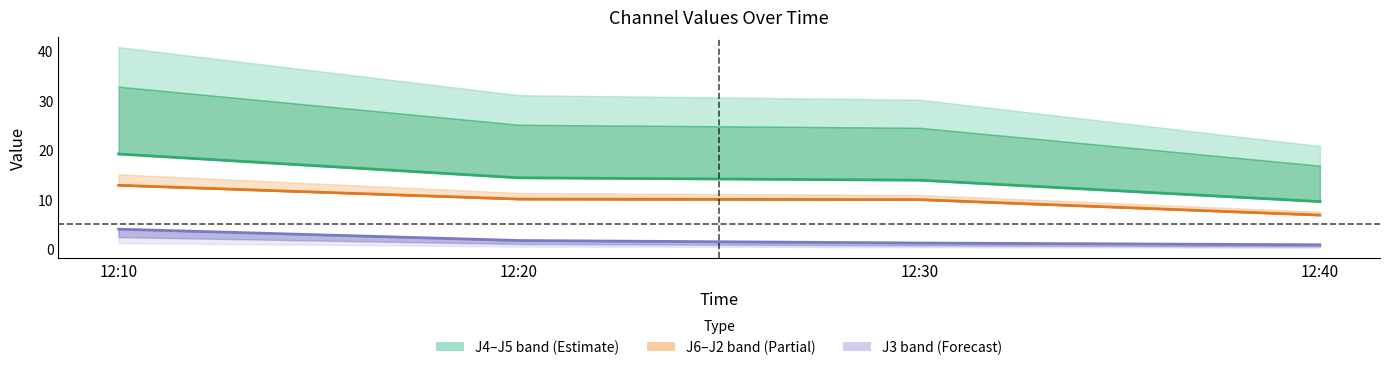

True or false: J3 has more than 0 interior local peaks.

False